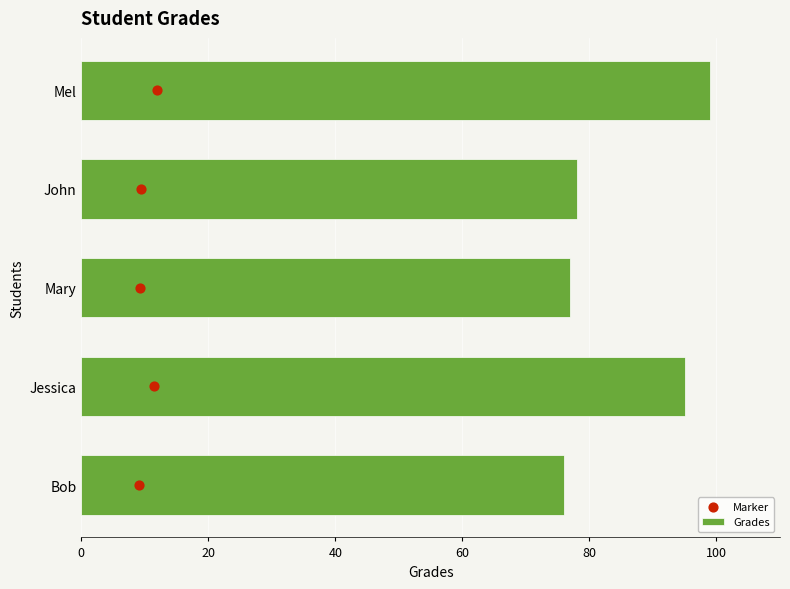

What are all the series names shown in the legend?

Grades, Marker